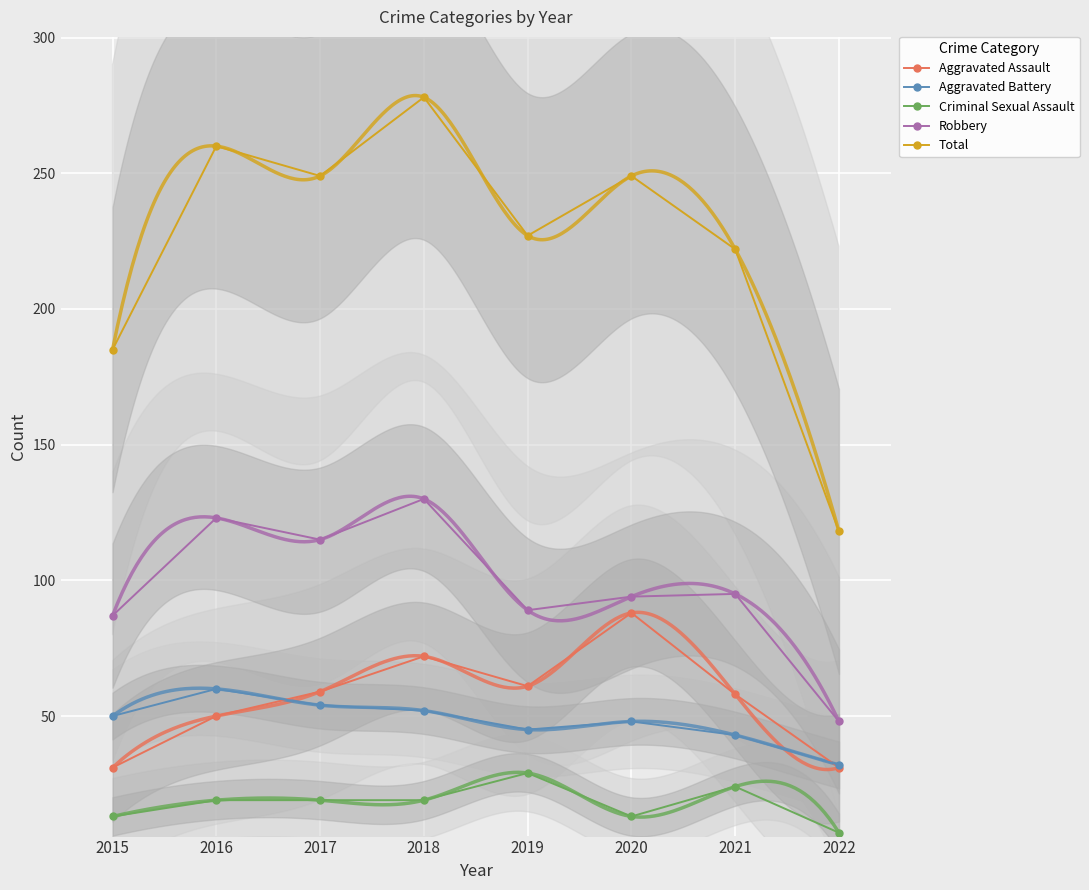

How many categories are shown in the chart?

8